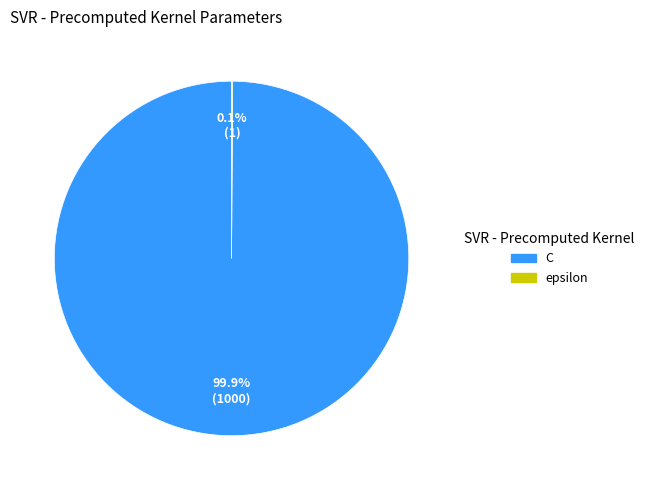

What portion of the pie excludes C?

0.1%